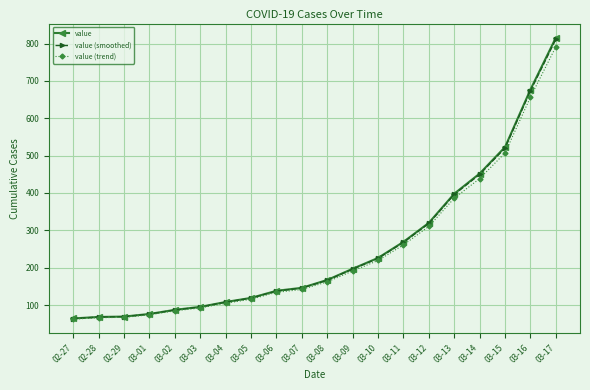

What position from the right is 02-29?

18